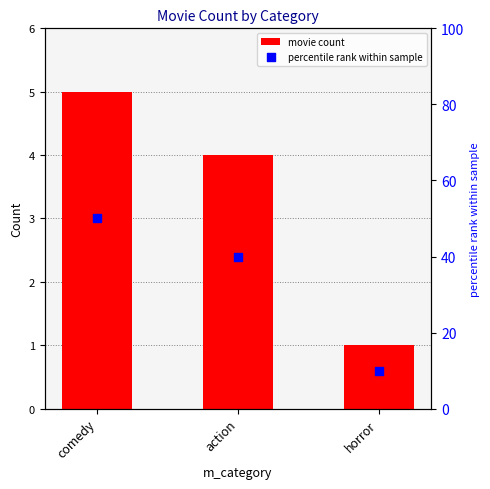

Which series has the largest total across all categories?

percentile rank within sample